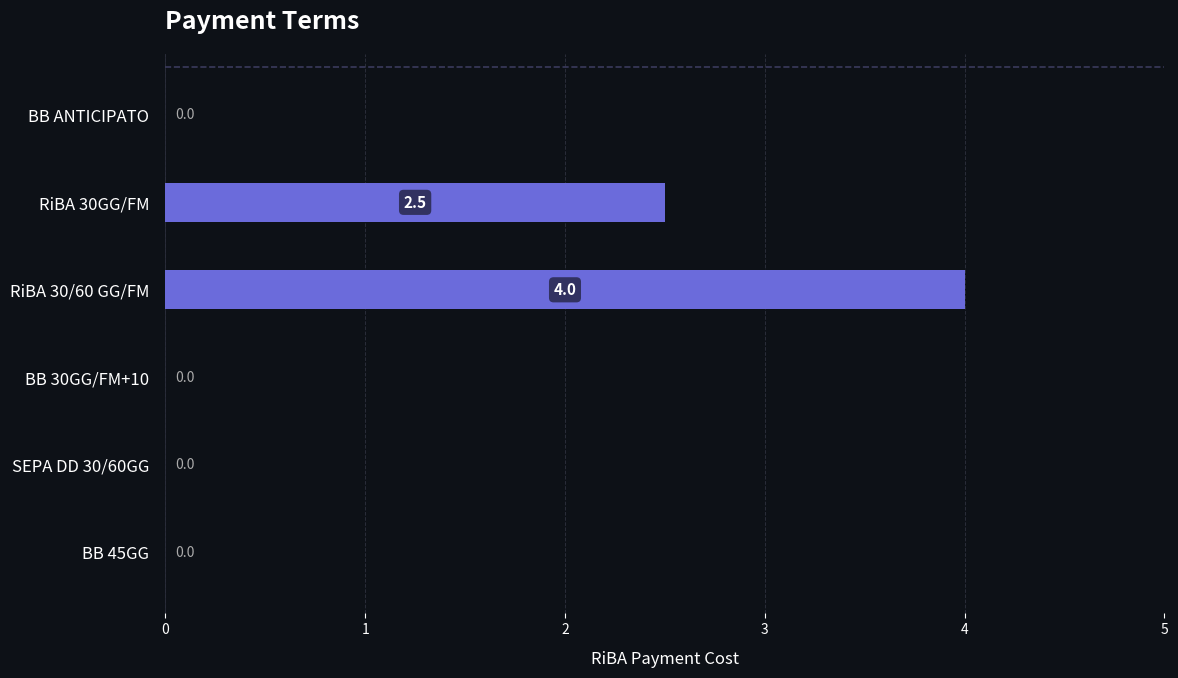

How many series are shown in this chart?

1